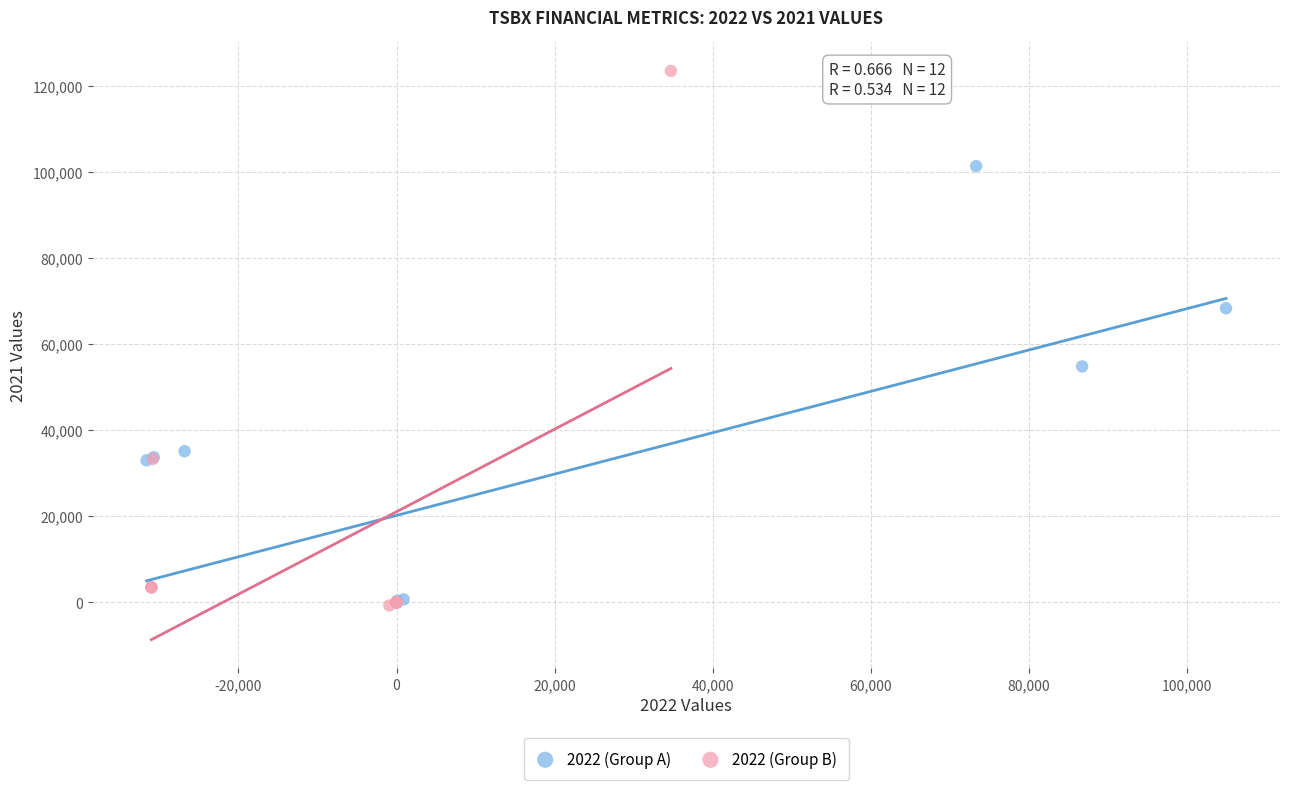

What are all the series names shown in the legend?

2022 (Group A), 2022 (Group B)